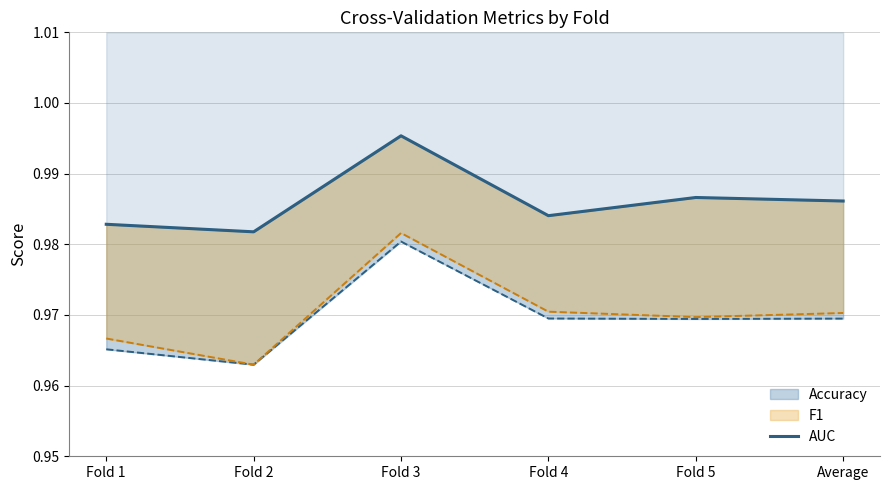

What is the maximum value shown in the chart?

1.0